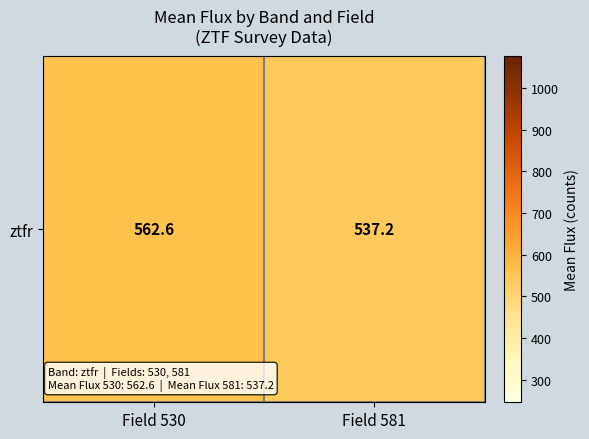

Reading left to right, what are all the values shown in this chart?

Field 530=562.6	Field 581=537.2